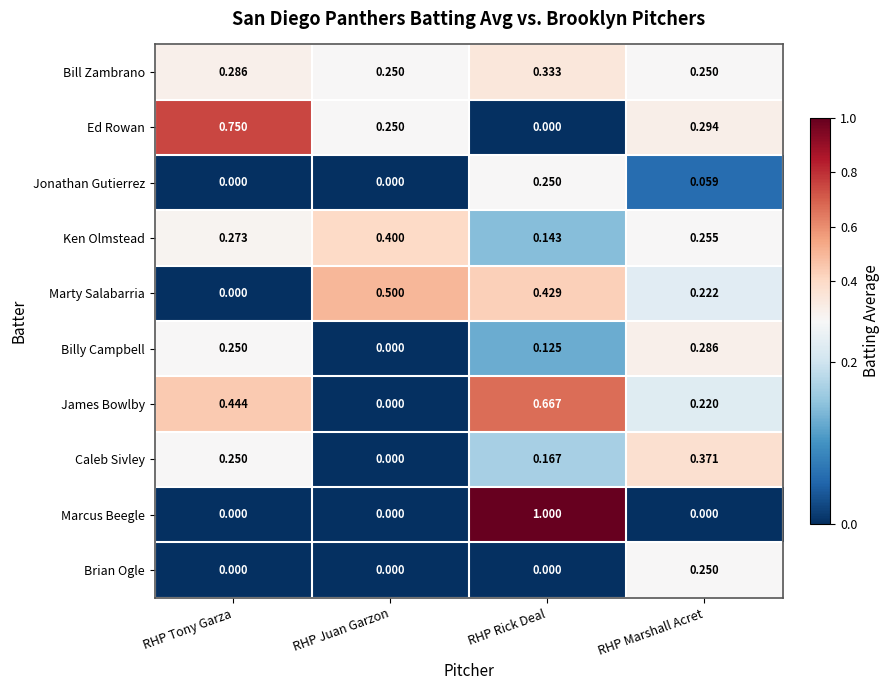

Rank the categories by Billy Campbell value from lowest to highest.

RHP Juan Garzon, RHP Rick Deal, RHP Tony Garza, RHP Marshall Acret